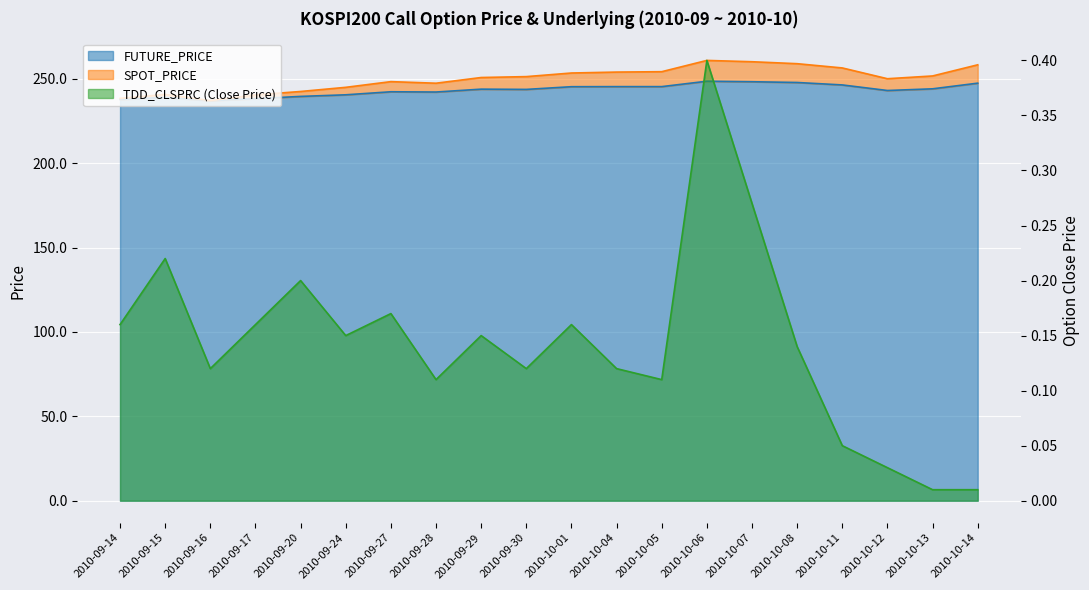

What is the label of the 14th point from the left?

2010-10-06